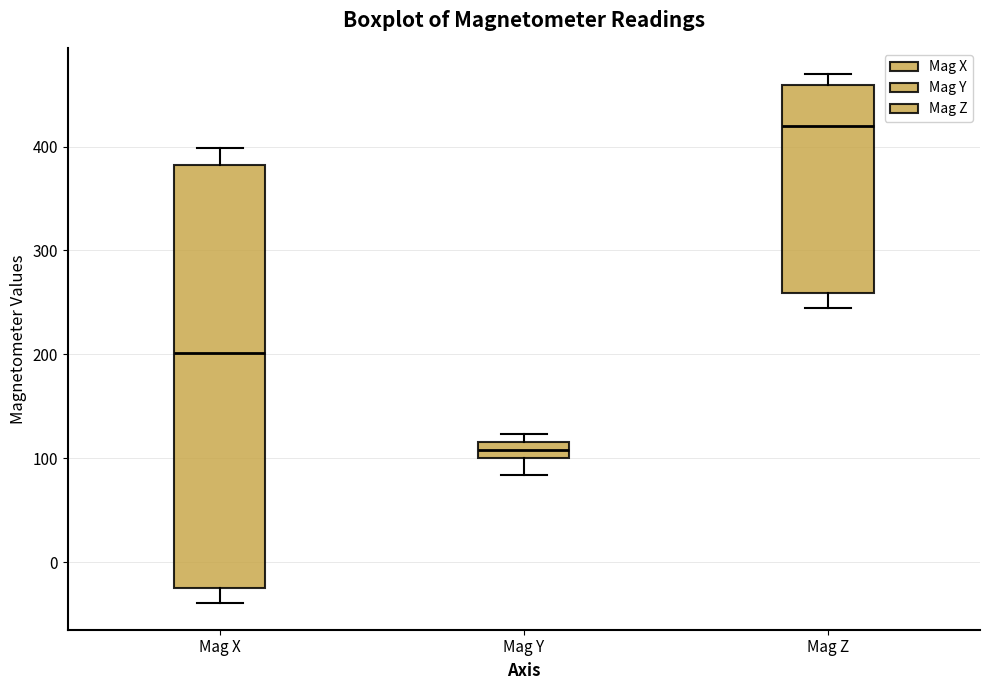

Where is the upper edge of the box for Mag X on the y-axis? The values are not printed on the chart, so give them approximately, as read against the axis.

380